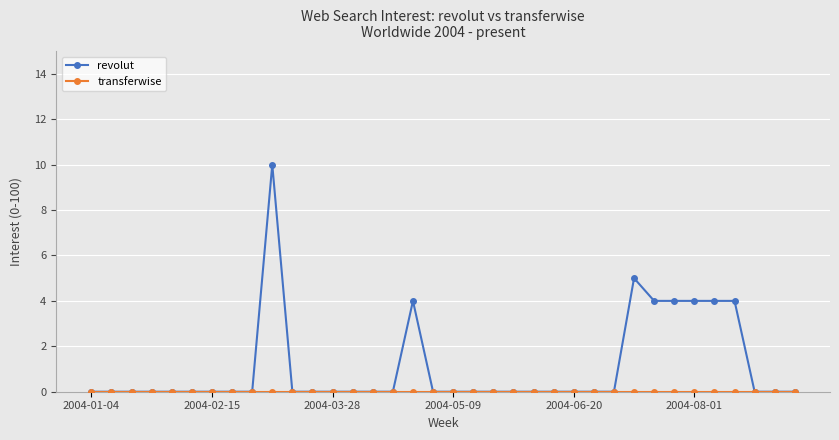

What is the difference between the maximum and minimum values in the revolut series?

10